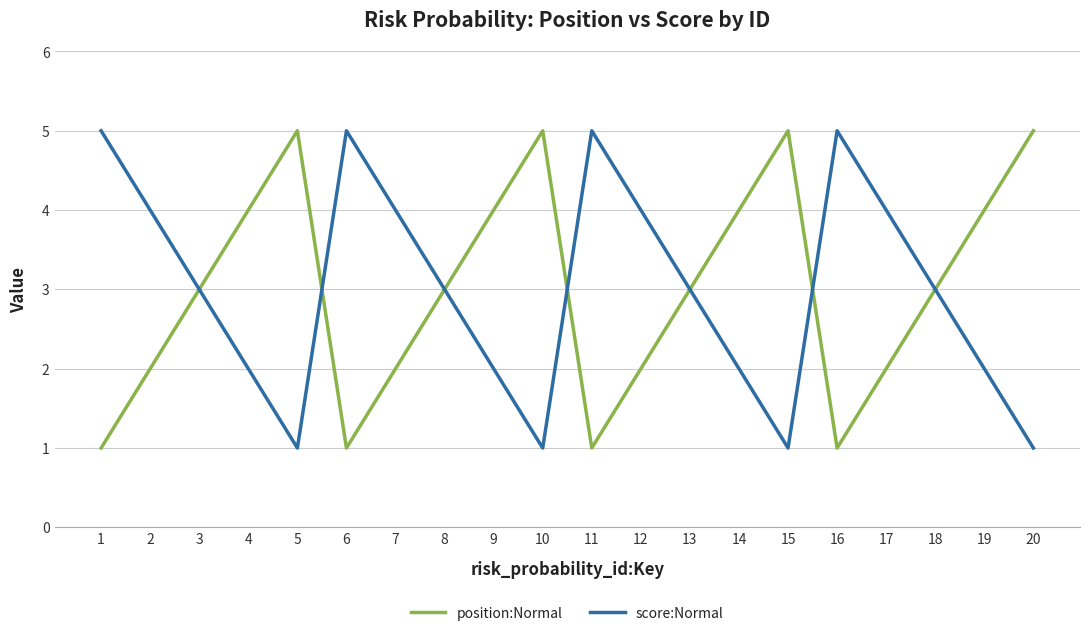

The position:Normal series shows 1 at 4. True or false?

False